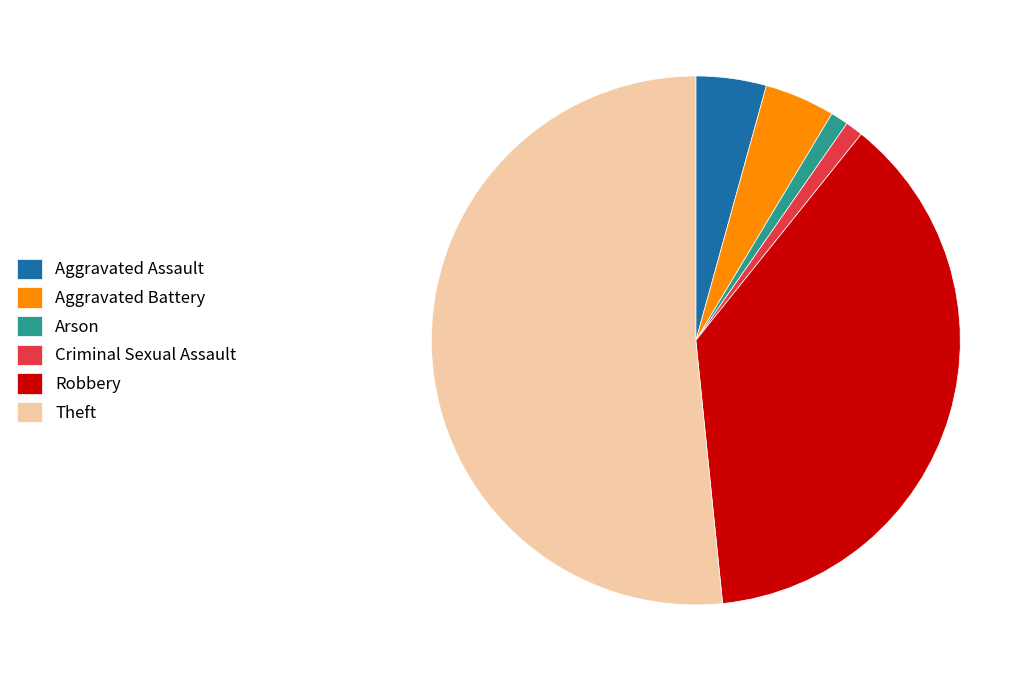

Approximately how many times larger is the value at Theft compared to Arson?

48.0